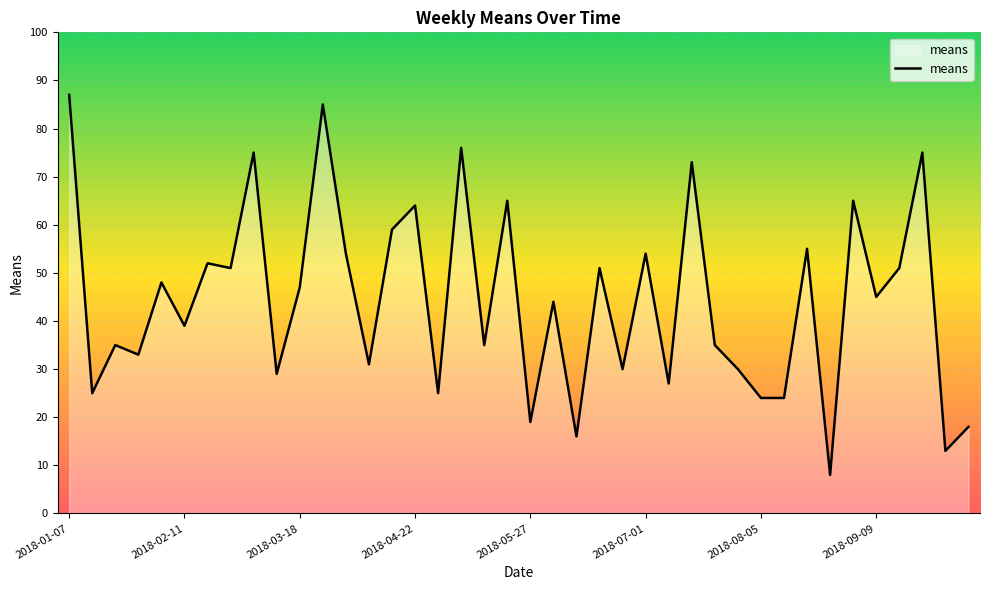

What is the smallest value displayed?

8